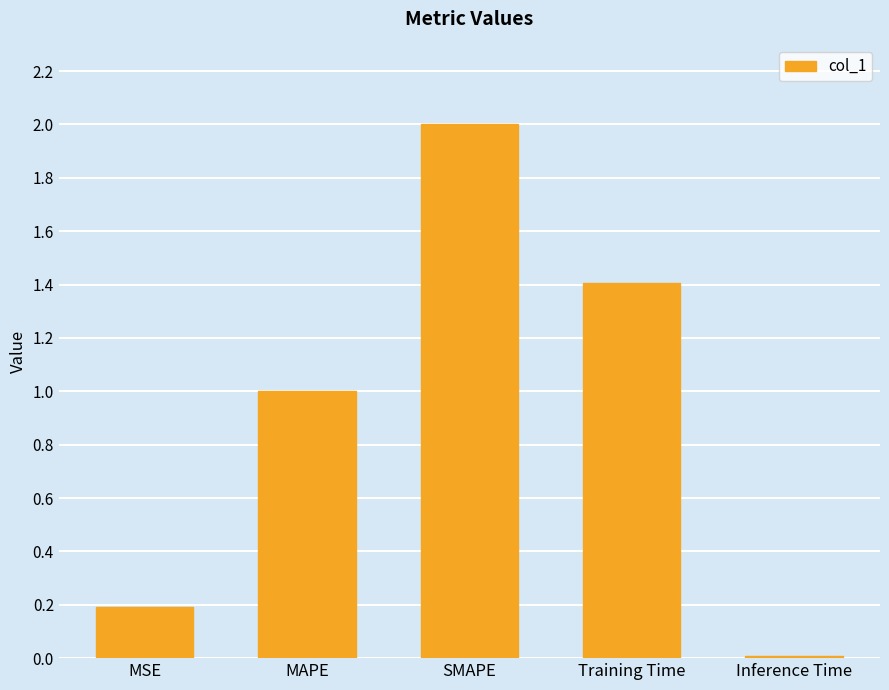

What is the greatest value displayed?

2.0